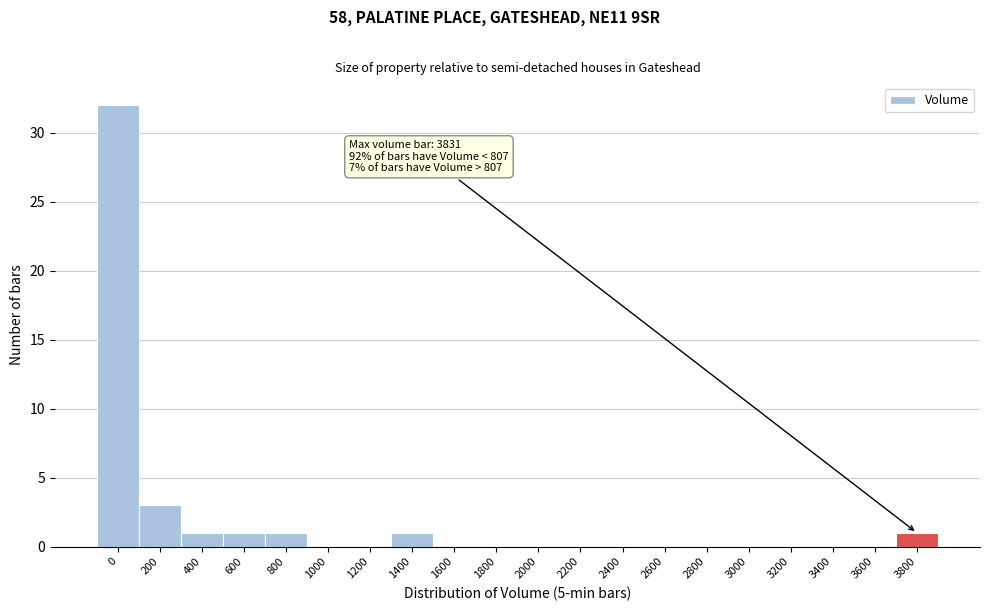

Reading right to left, what are all the values shown in this chart?

3800=1	3600=0	3400=0	3200=0	3000=0	2800=0	2600=0	2400=0	2200=0	2000=0	1800=0	1600=0	1400=1	1200=0	1000=0	800=1	600=1	400=1	200=3	0=32